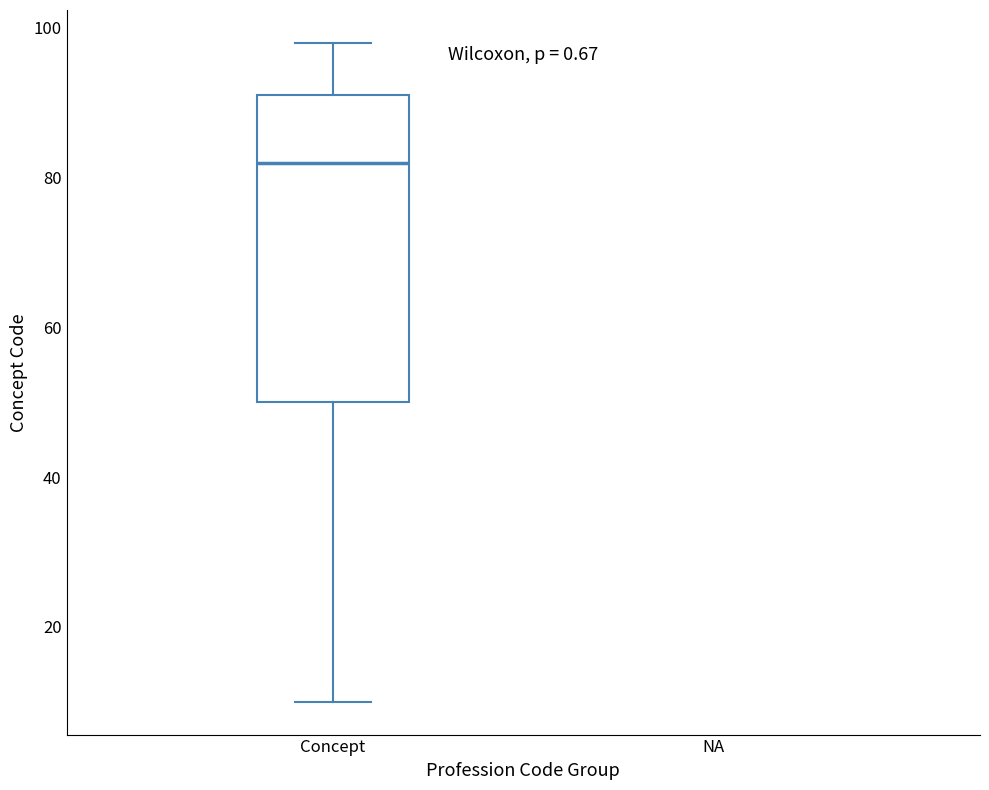

Read this box plot against the y-axis: the position of the median line, the range covered by the box, and the ends of both whiskers. The values are not printed on the chart, so give them approximately, as read against the axis.

median 82, box 50 to 92, whiskers 10 to 98